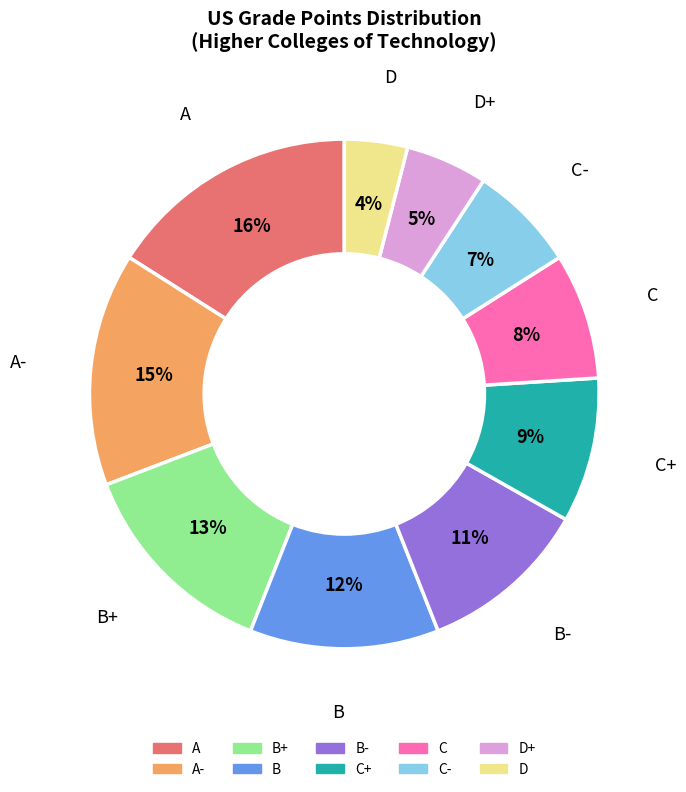

The C+ slice represents 9% of the pie. True or false?

True